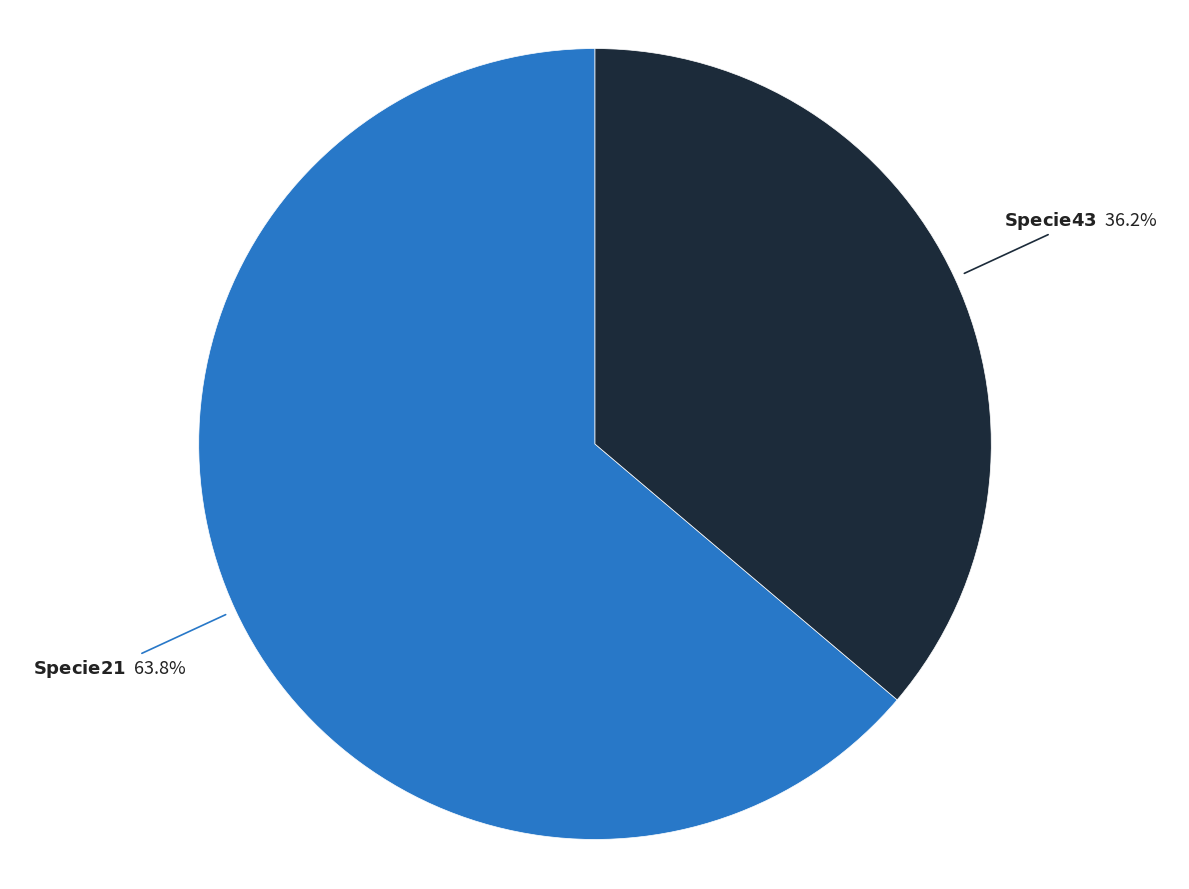

Is there any slice that represents more than half of the pie?

Yes